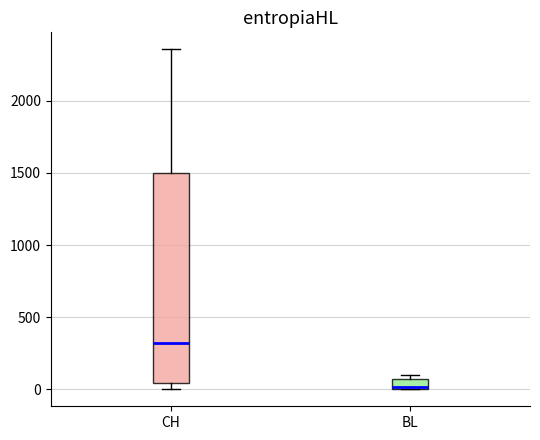

Which box has the lowest median line?

BL